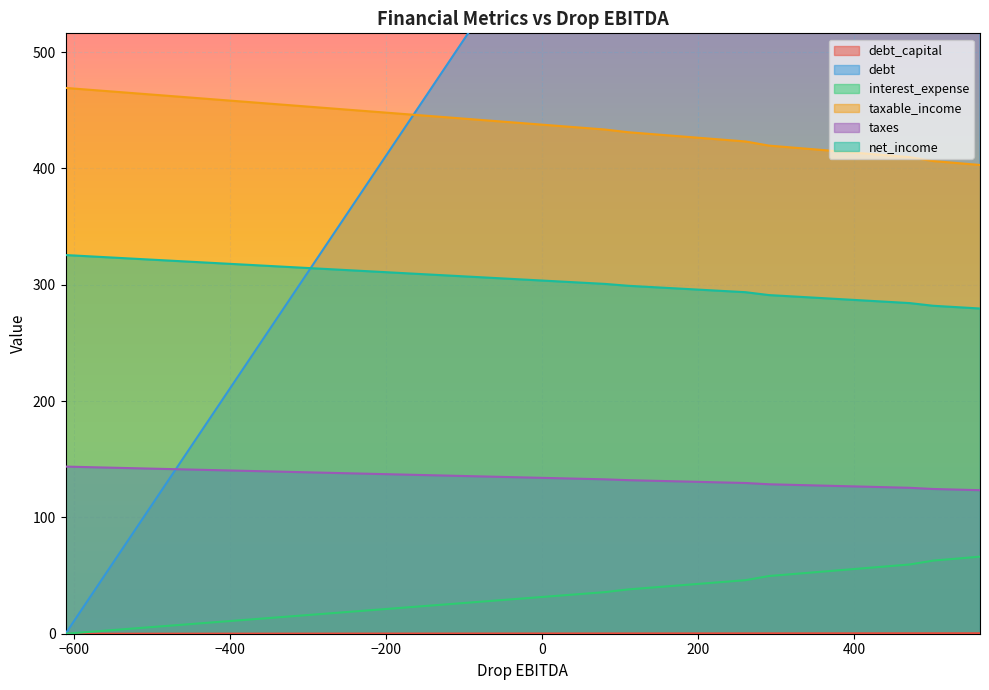

At how many categories does at least one series exceed 205?

40